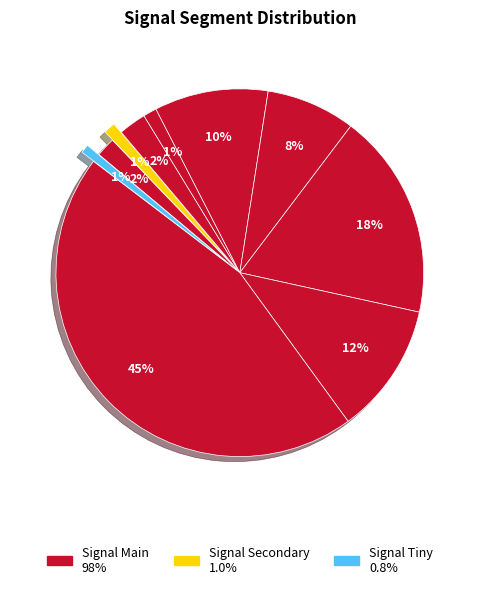

To the nearest percent, what is the difference between the largest and smallest slice percentages?

45%